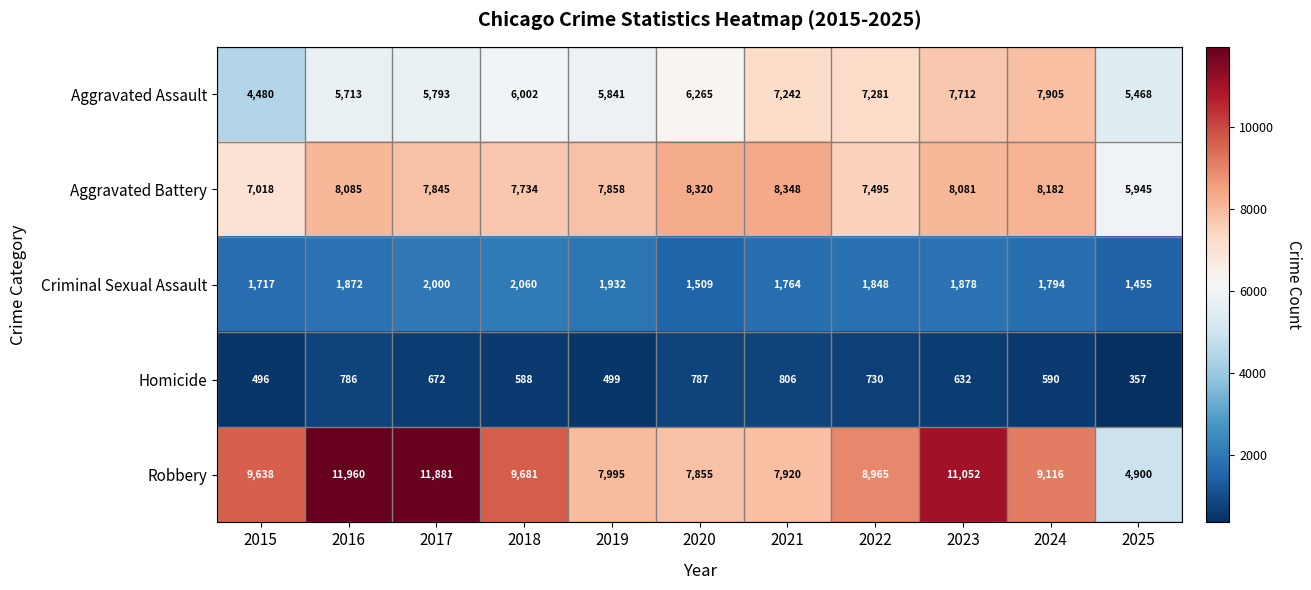

At which label is Homicide closest to 581?

2018